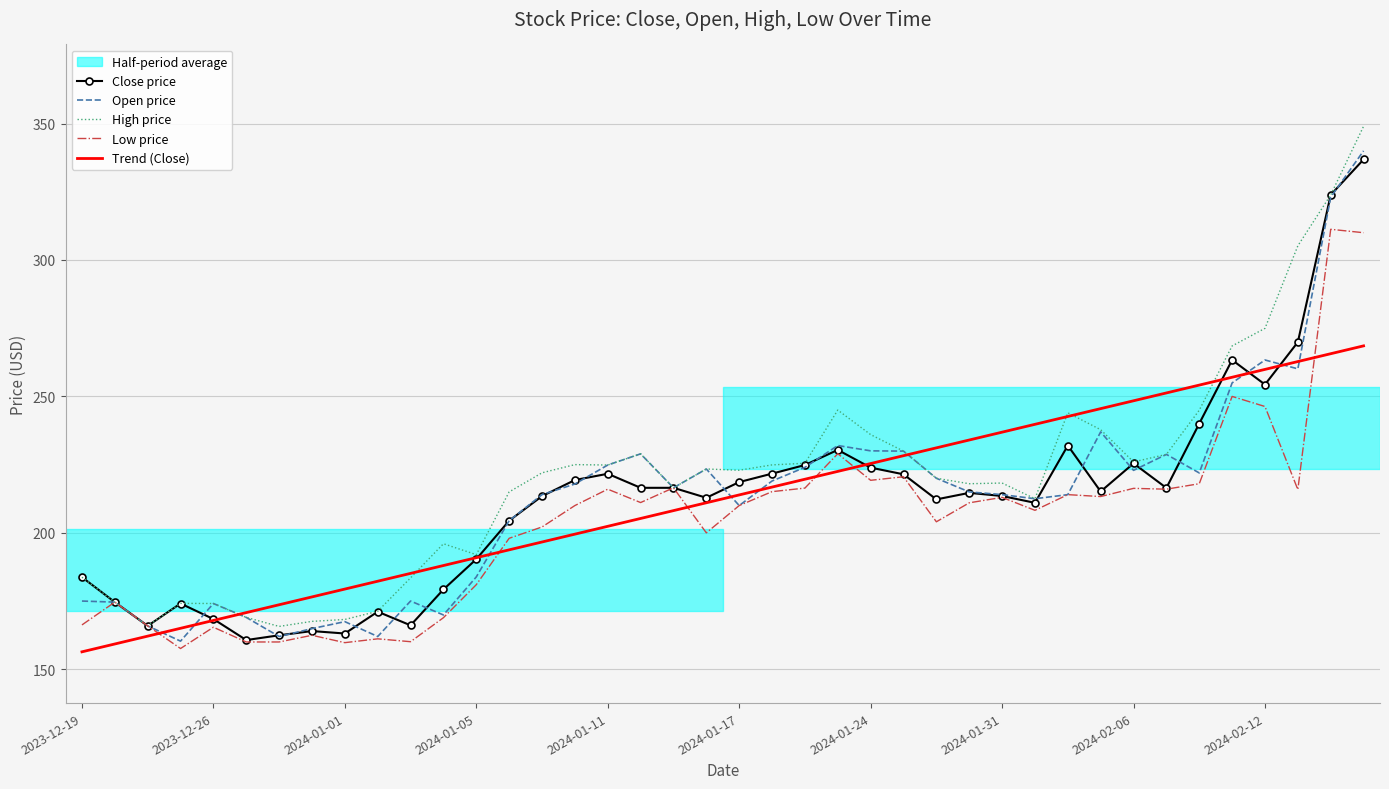

What is the highest value of the Close price series?

336.9